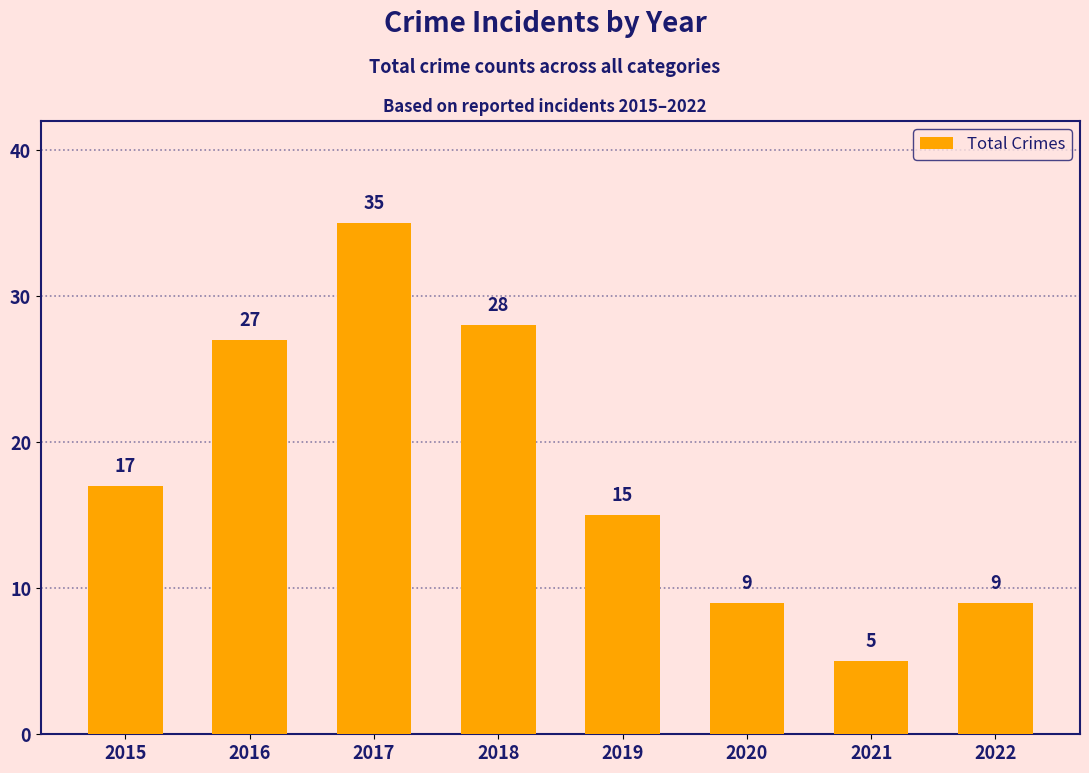

What is the change in value from 2016 to 2021?

-22